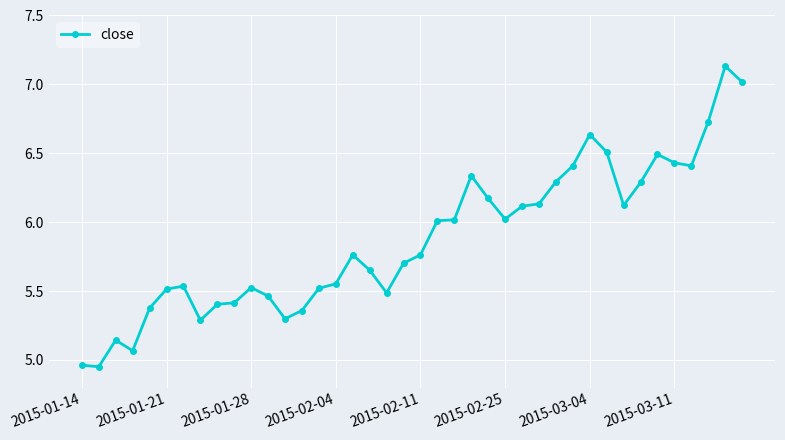

What is the sum of all values?

235.0